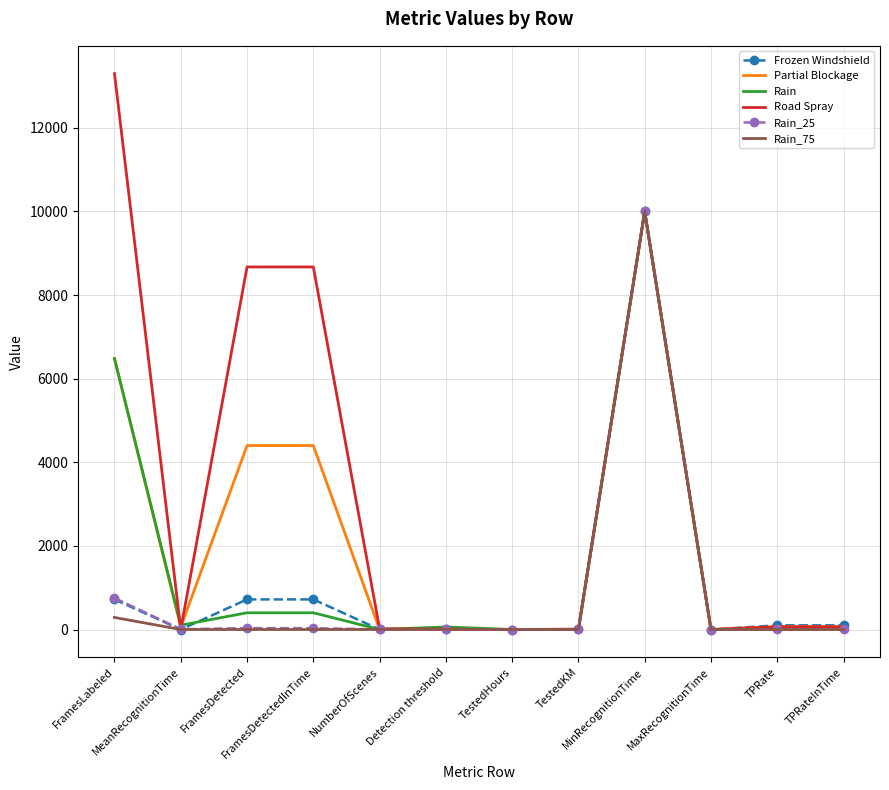

What is the maximum value shown in the chart?

13296.0